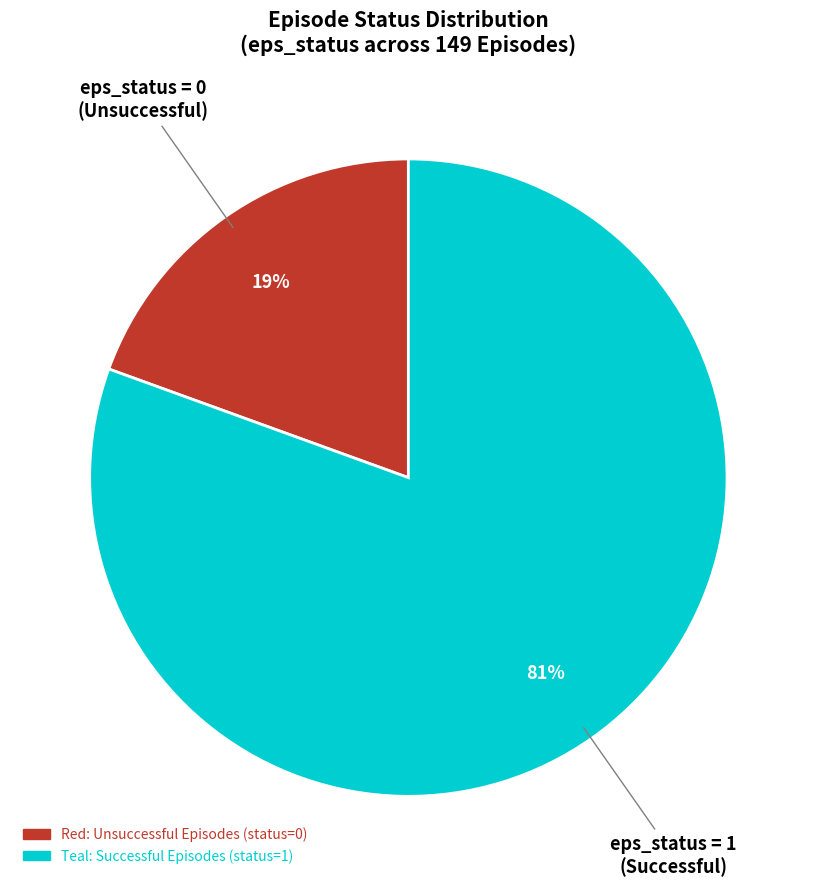

Does any single category account for the majority?

Yes